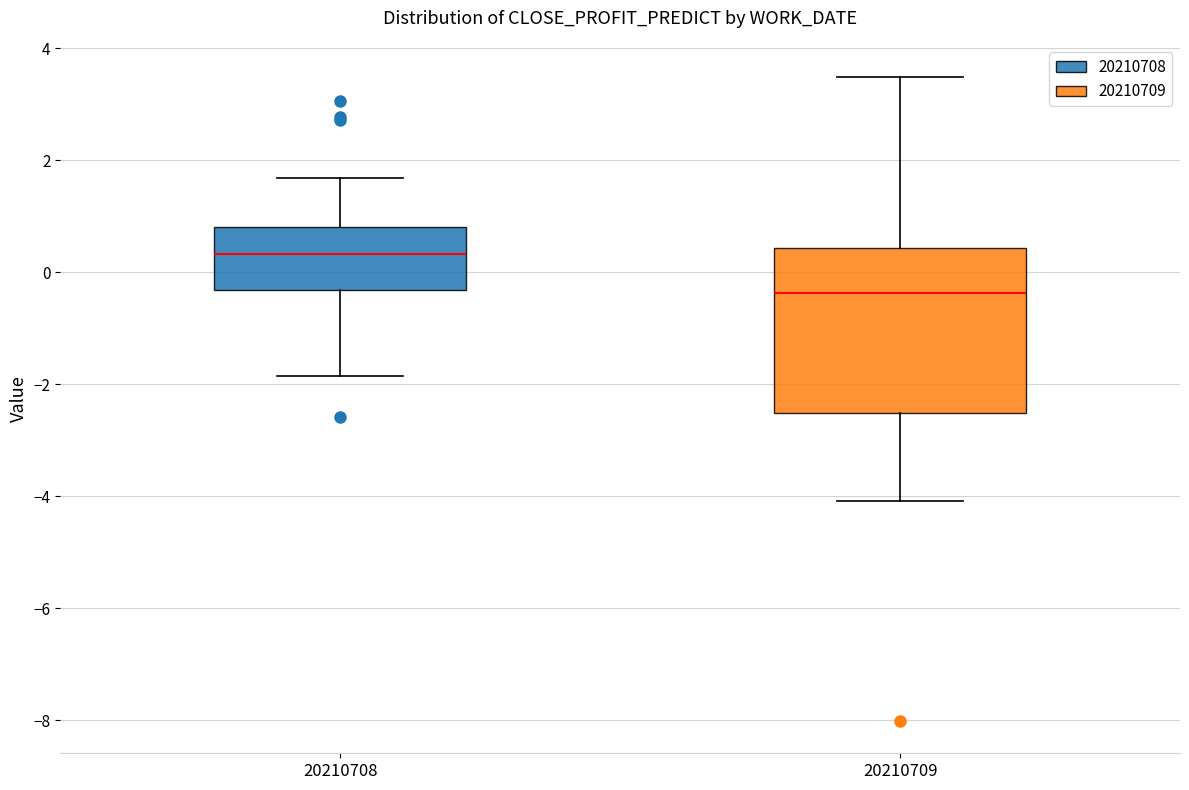

Which box's median line is the highest?

20210708